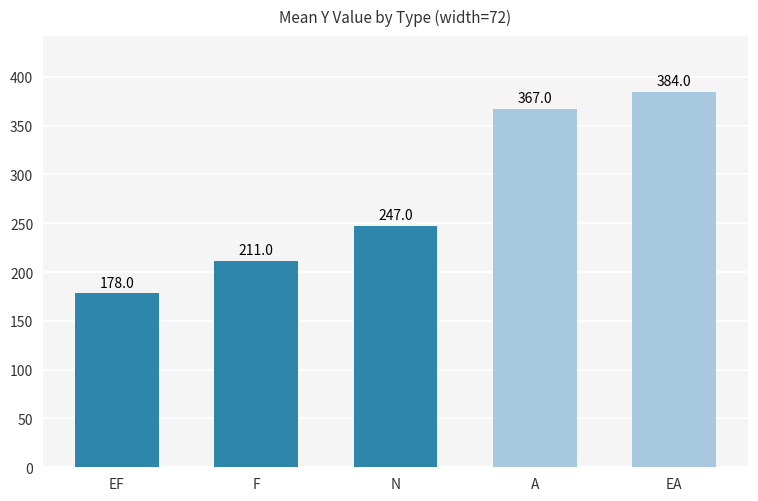

Reading left to right, list all the values displayed in this chart.

EF=178	F=211	N=247	A=367	EA=384